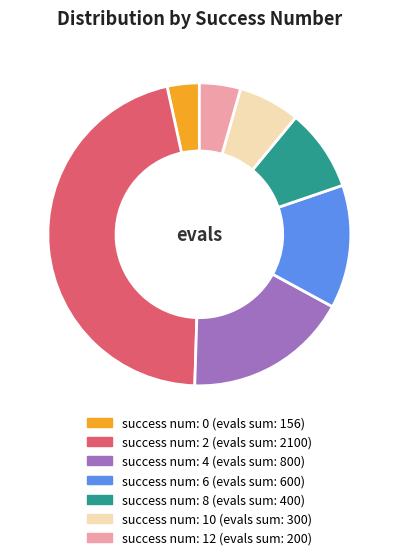

Count the number of slices in the pie.

7